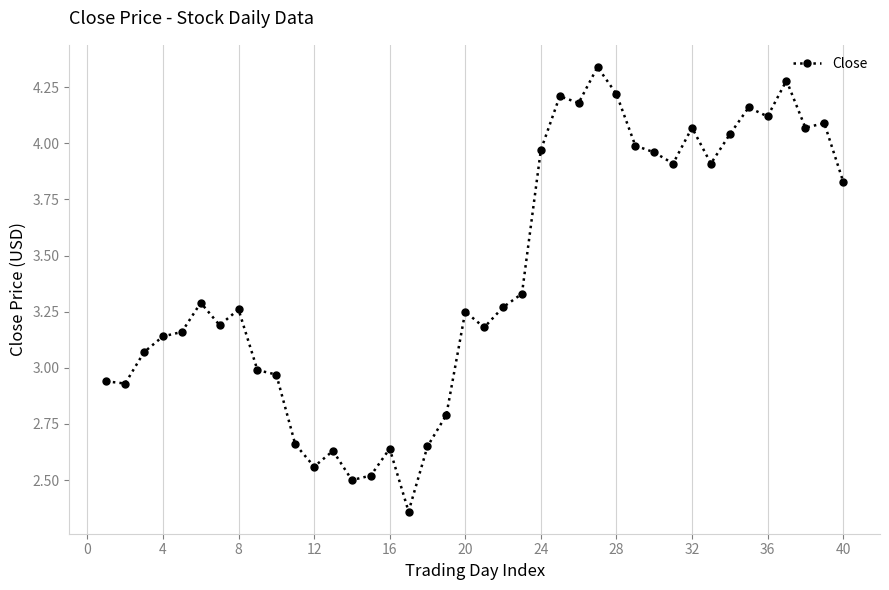

What is the difference between the maximum and minimum values?

2.0